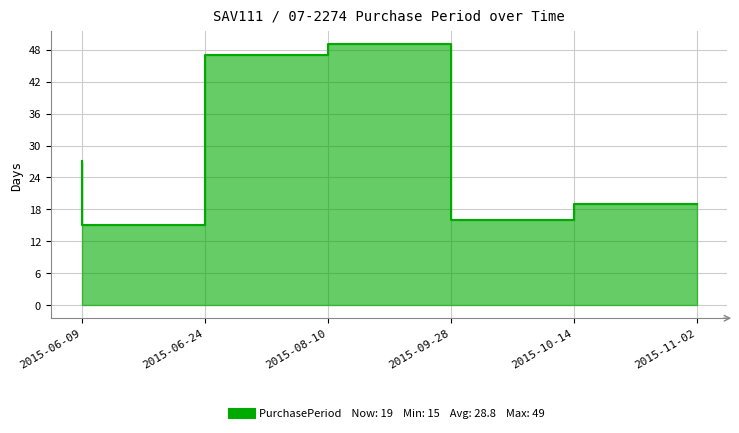

At which label does the data first exceed 27?

2015-08-10